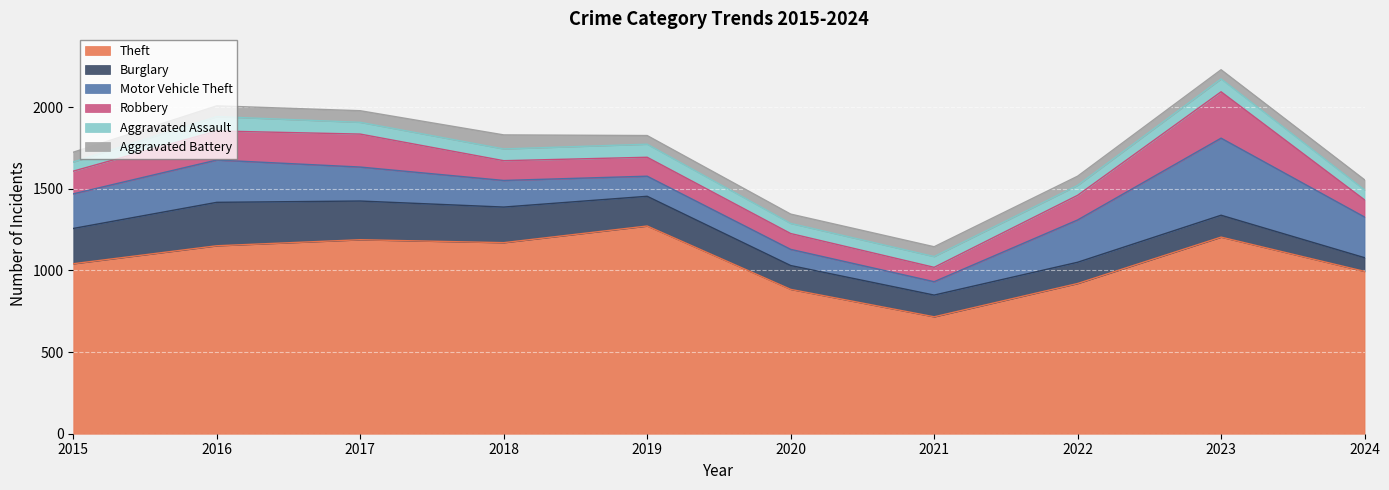

How many data points in Robbery are less than 139?

5